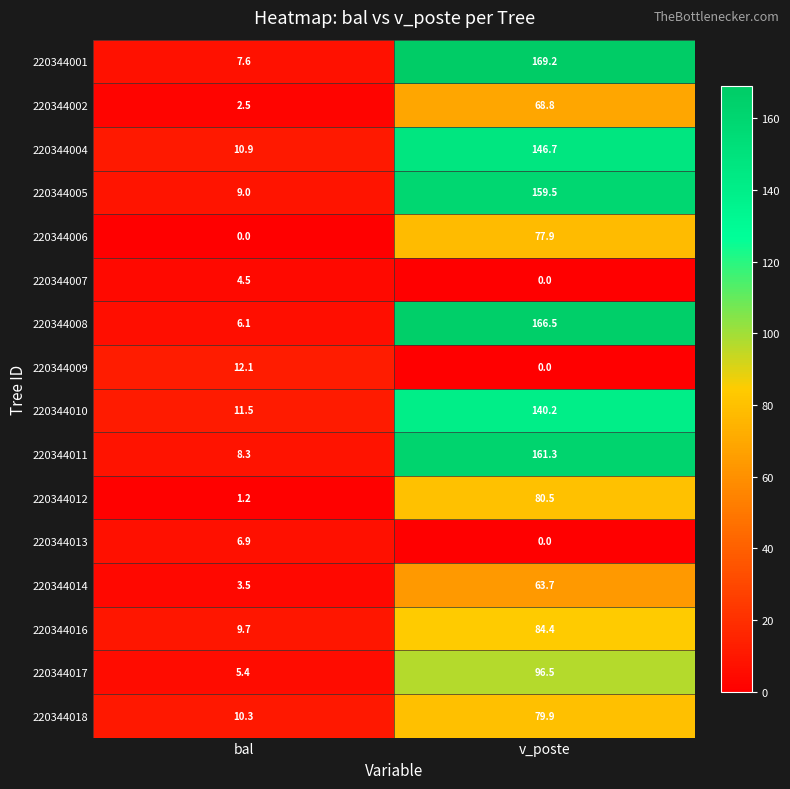

Is the value of 220344007 at v_poste greater than the value of 220344017 at bal?

No